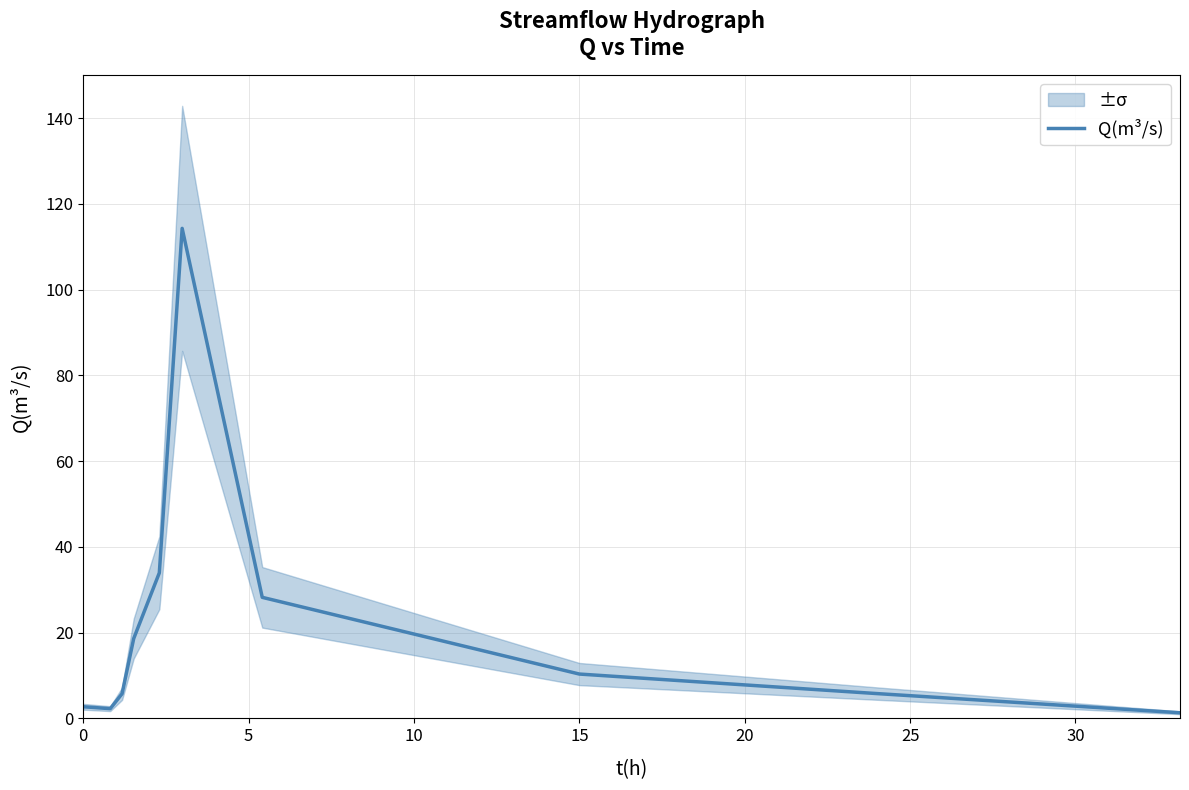

What is the highest value of the Q(m³/s) series?

114.3